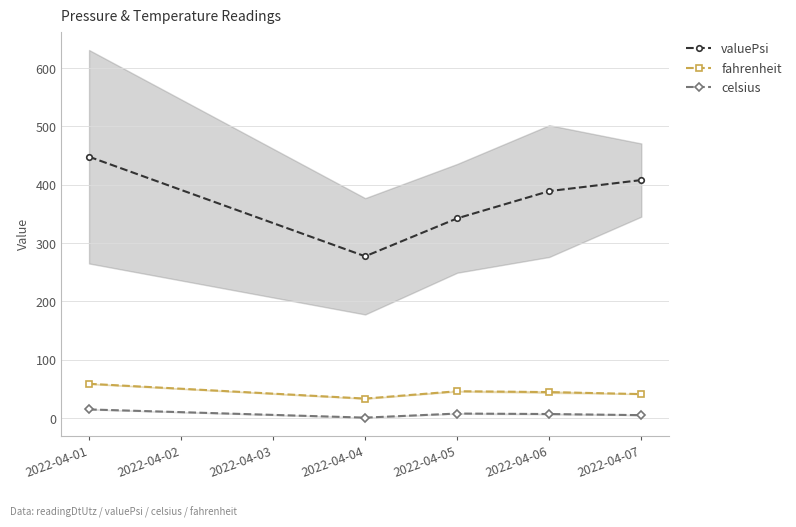

The value of valuePsi at 2022-04-04 is 376.1. True or false?

False